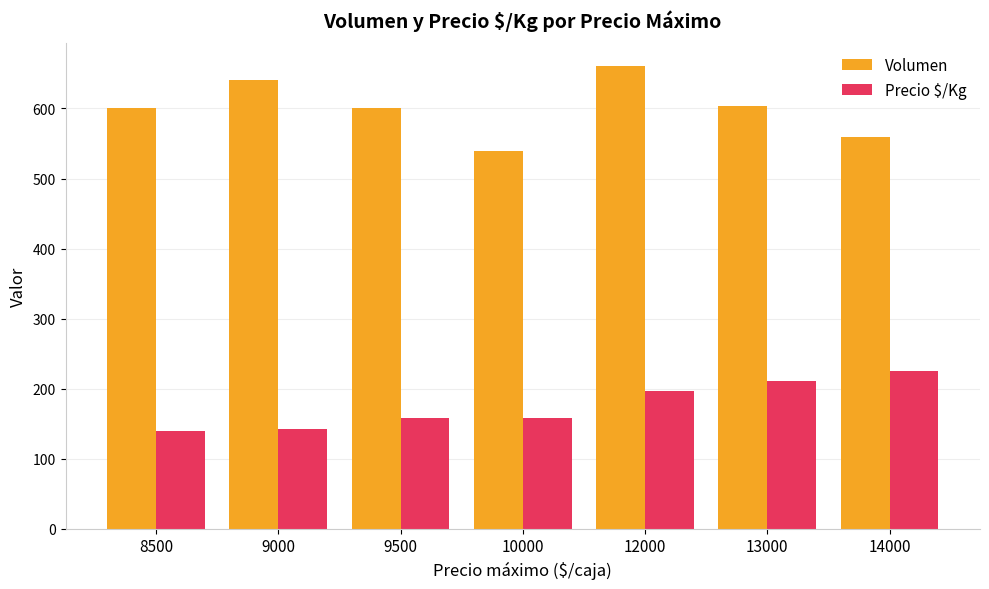

What is the spread (max minus min) of values at 14000?

335.0